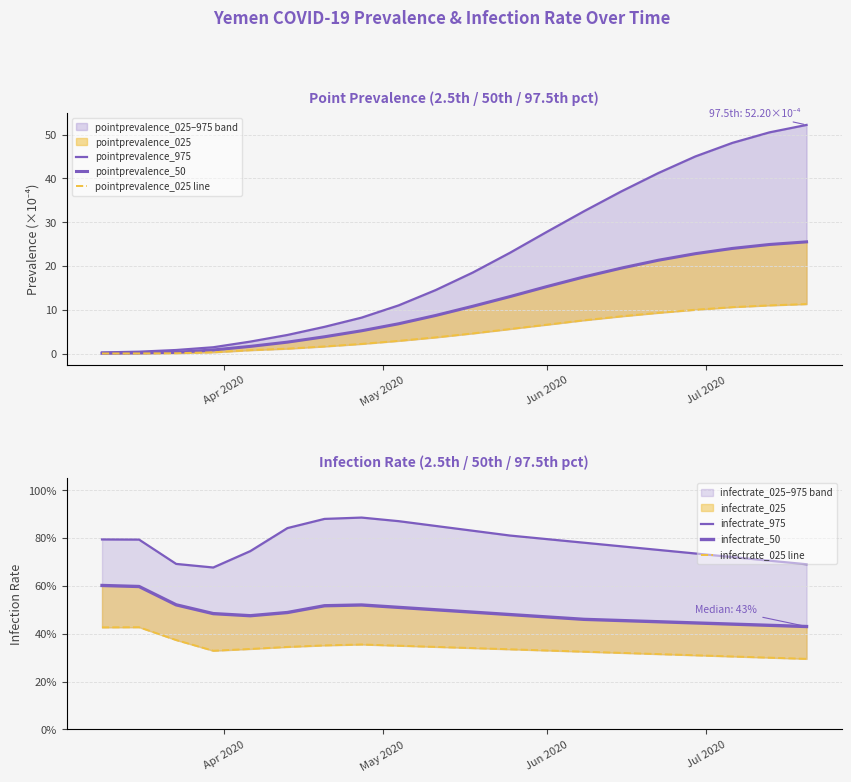

How many data points does each series have?

20